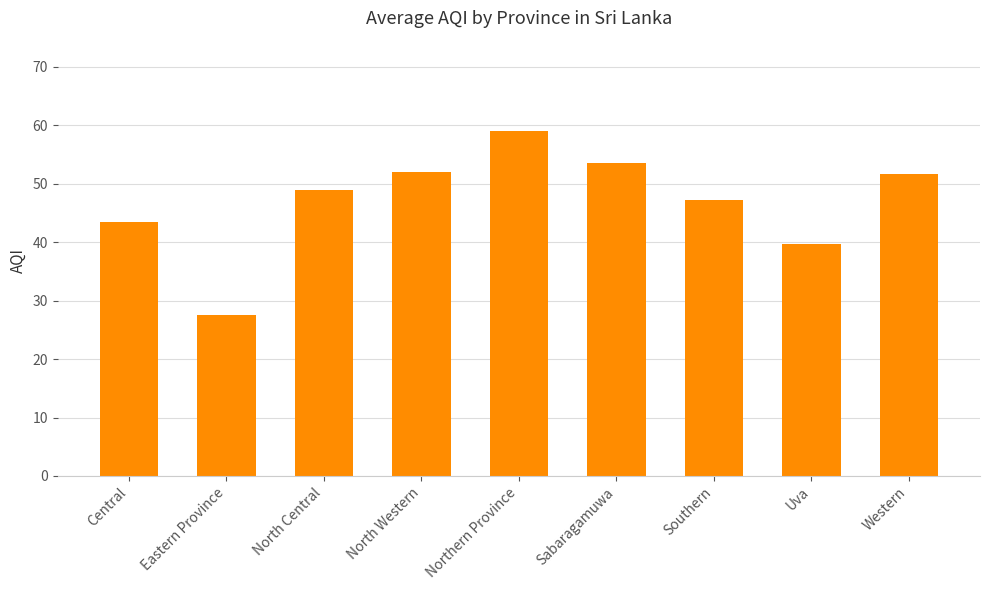

What is the label of the 8th bar from the right?

Eastern Province